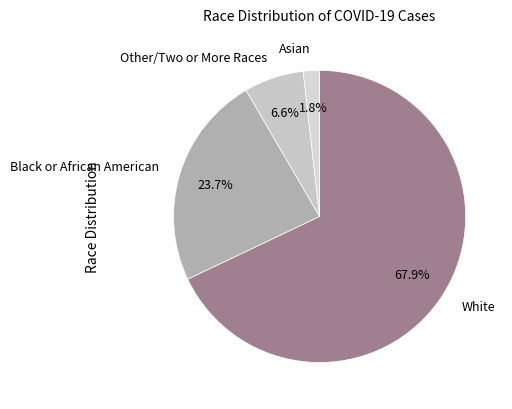

Do Black or African American and White together represent more than half of the pie?

Yes